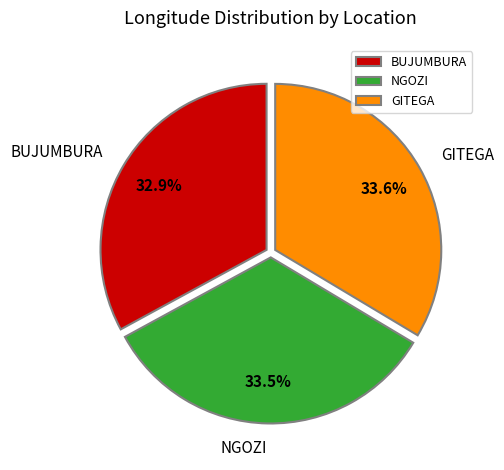

True or false: GITEGA accounts for 25% of the total.

False